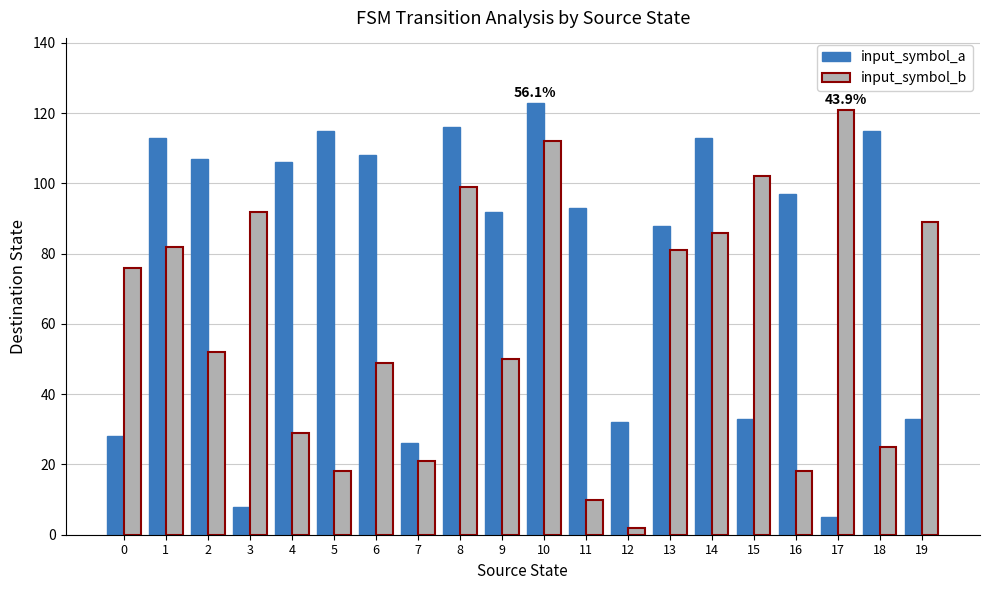

Reading left to right, what are all the values shown in this chart?

input_symbol_a: 28	113	107	8	106	115	108	26	116	92	123	93	32	88	113	33	97	5	115	33
input_symbol_b: 76	82	52	92	29	18	49	21	99	50	112	10	2	81	86	102	18	121	25	89